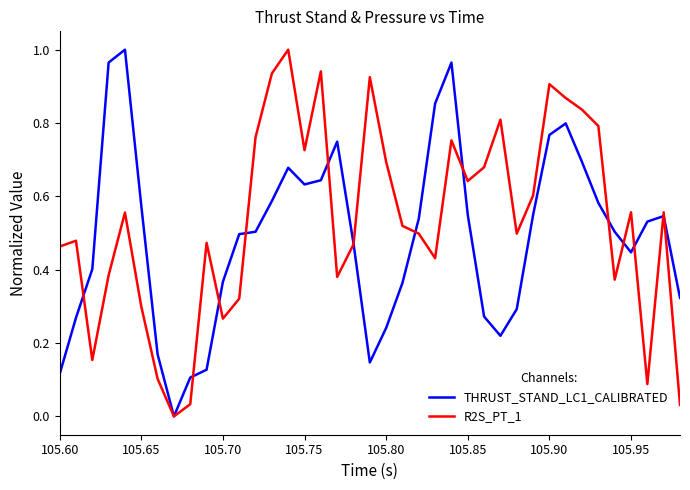

Rank the series by their average value, from highest to lowest.

R2S_PT_1, THRUST_STAND_LC1_CALIBRATED